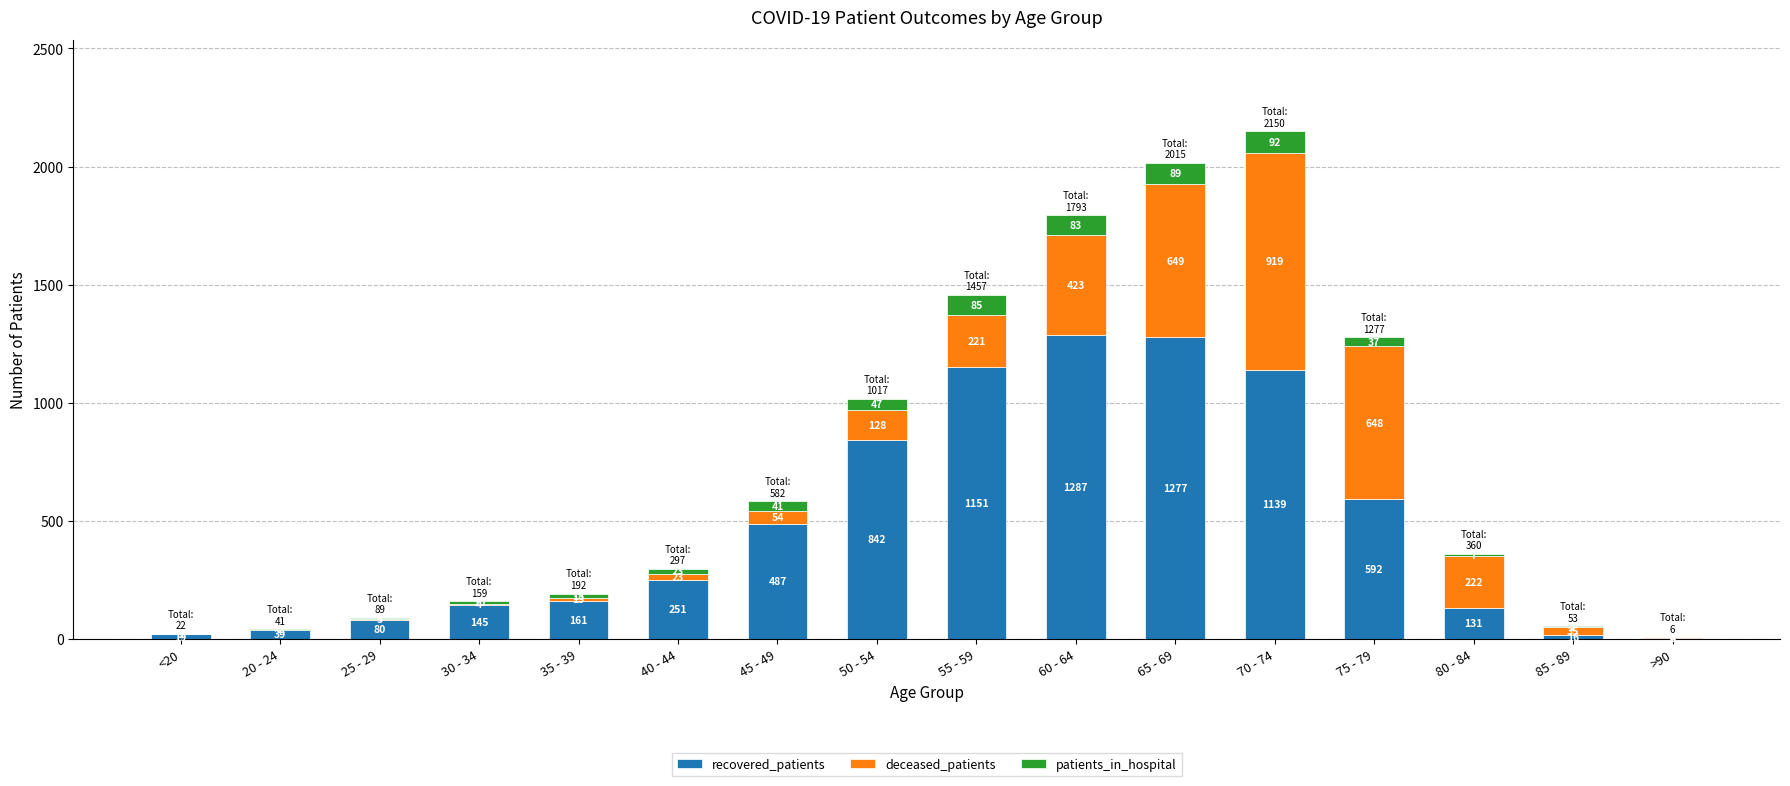

What is the total value across all series at 80 - 84?

360